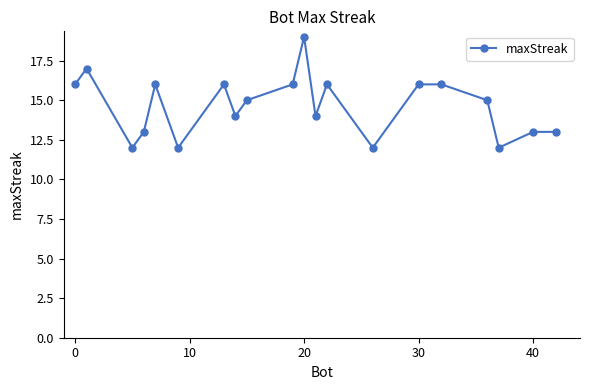

True or false: there are more than 1 points higher than both neighbors.

True